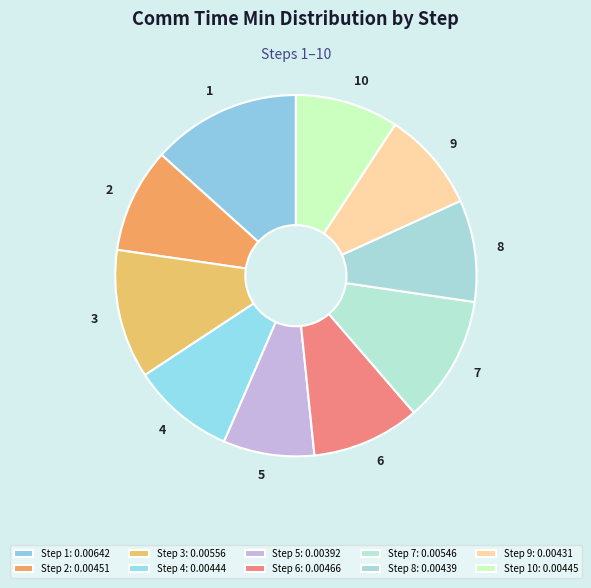

Count the number of slices in the pie.

10